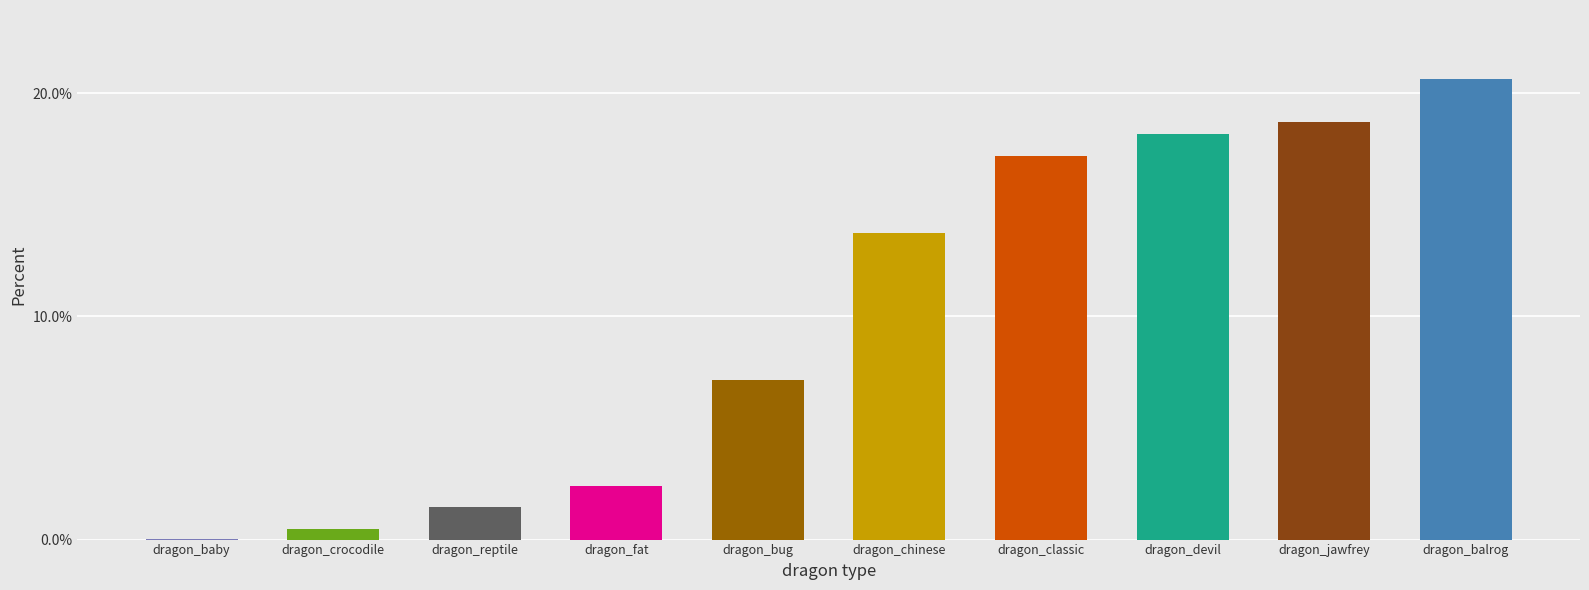

What value does the data have at dragon_reptile?

1.5